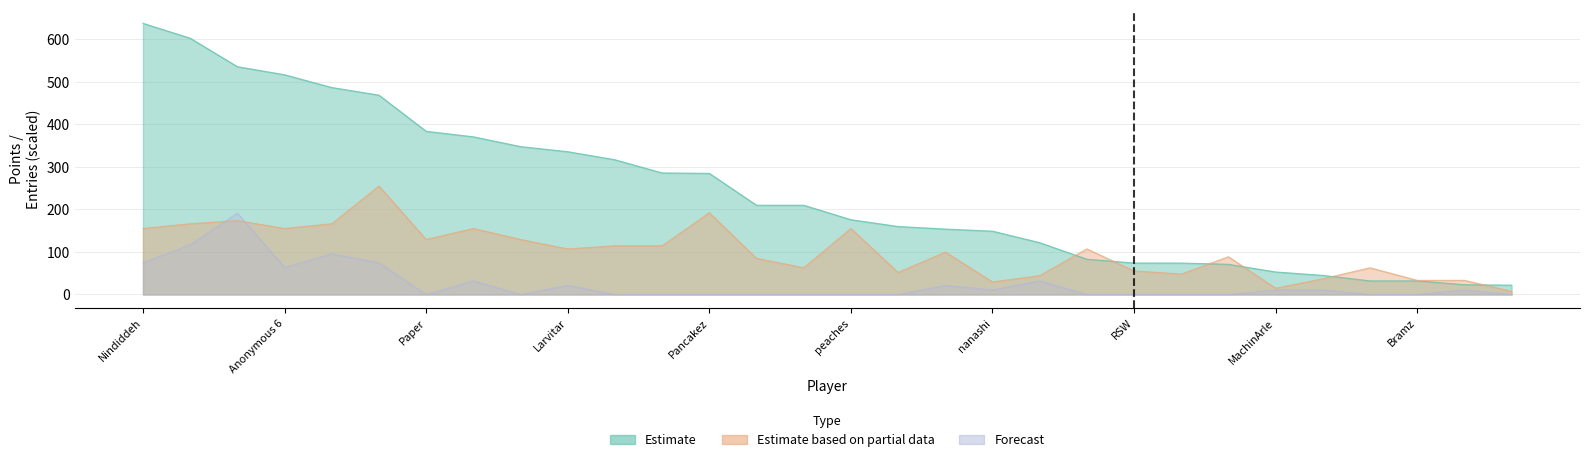

What is the sum of the Points values at 21 and 28?

97.0